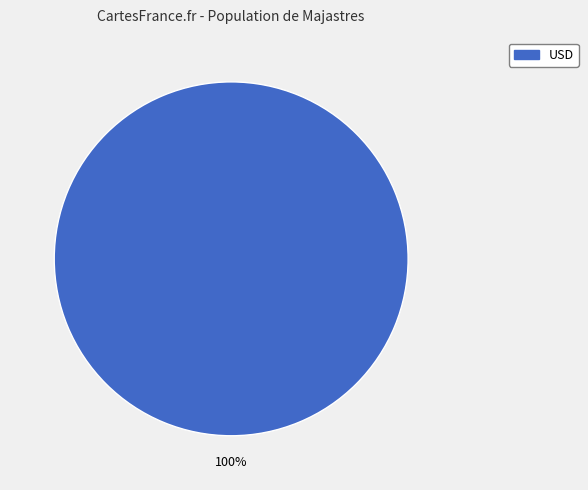

Is it true that USD is 100% of the pie?

True